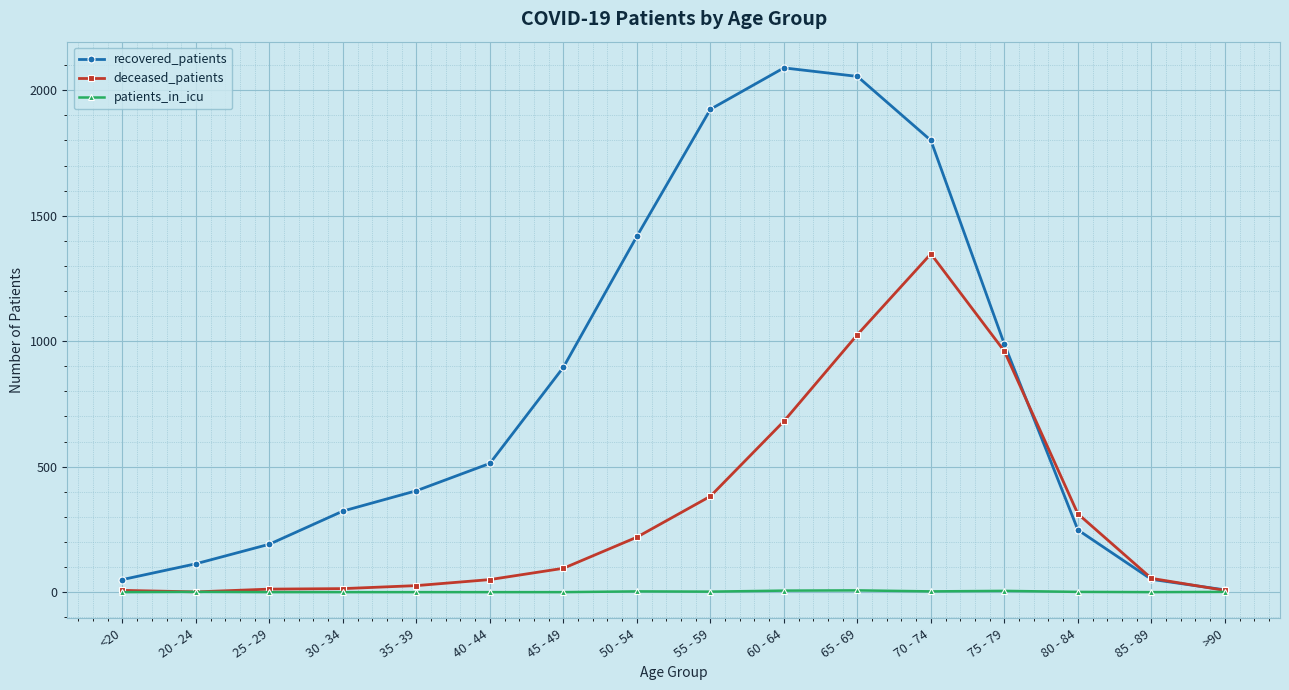

The value of deceased_patients at 50 - 54 is 219. True or false?

True